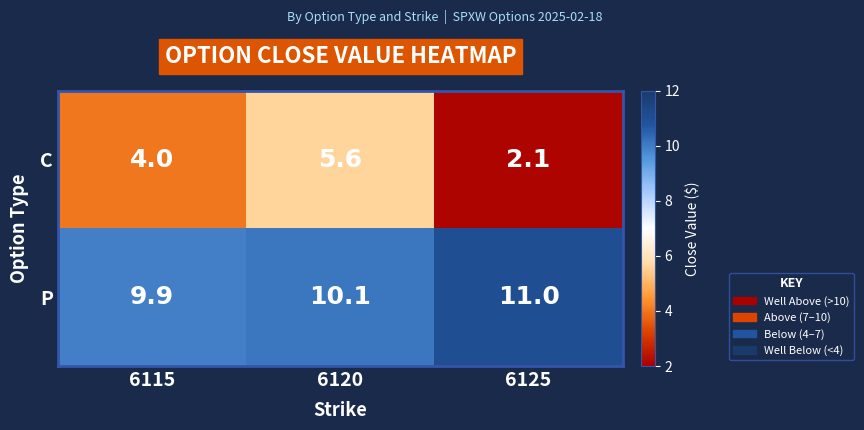

At how many categories does at least one series exceed 10?

2